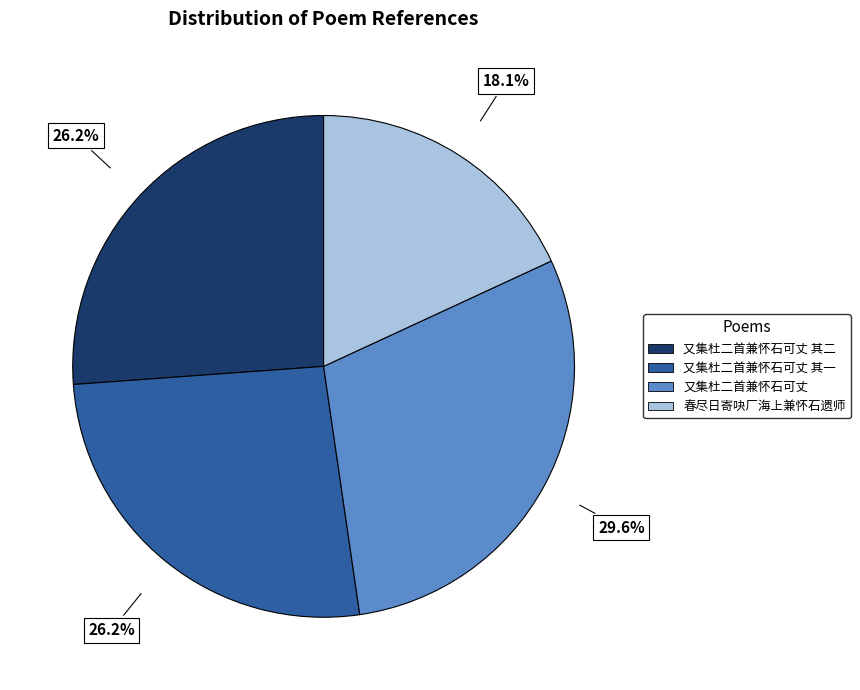

Does any single category account for the majority?

No